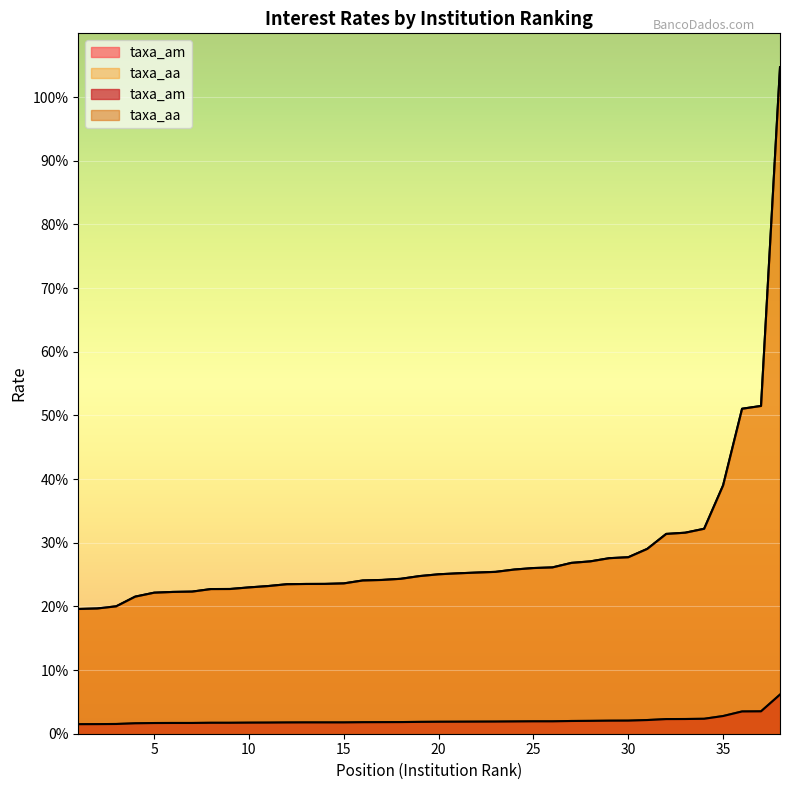

What is the value of the taxa_am point at the 6th from the left?

1.7